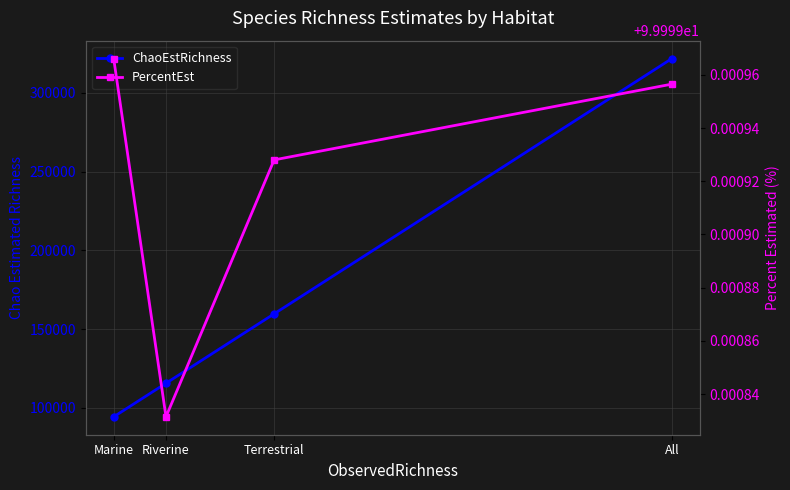

Is it true that PercentEst equals 134.8 at All?

False